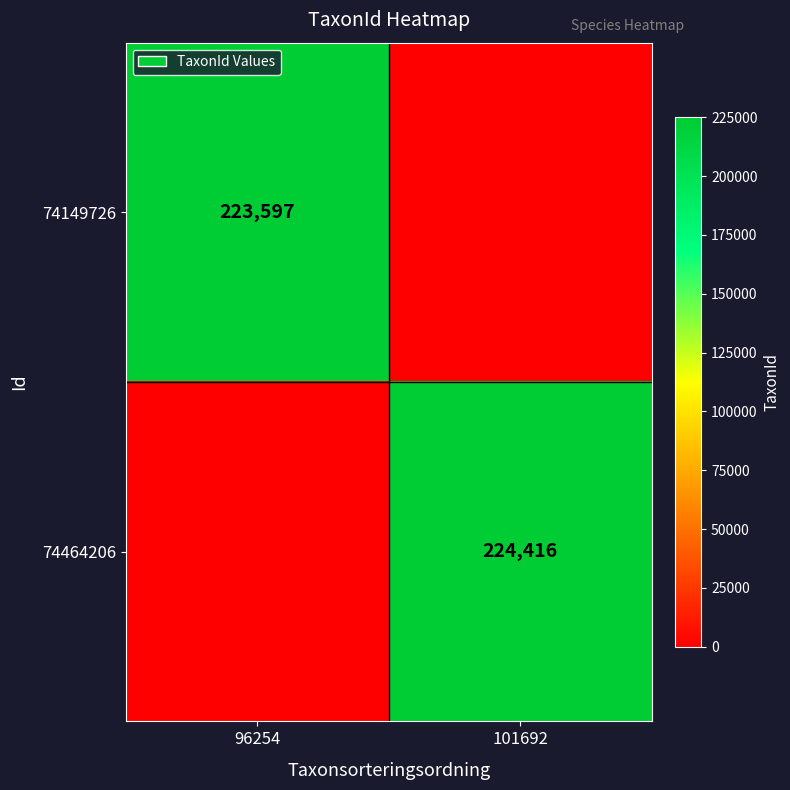

The value of 74149726 at 96254 is 401087. True or false?

False